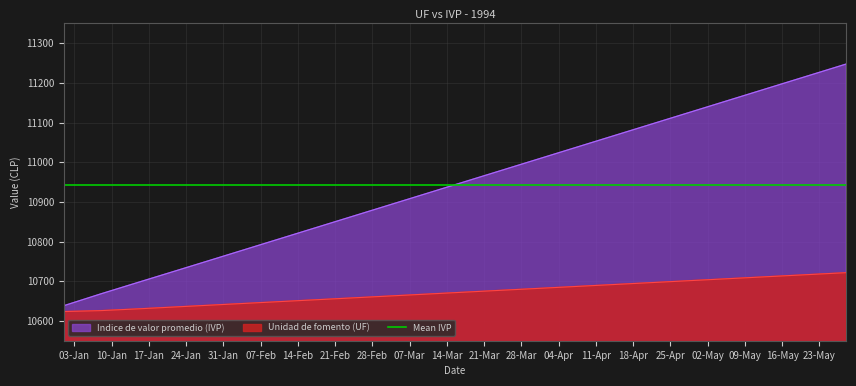

At which label does Unidad de fomento (UF) reach its peak?

28-05-1994